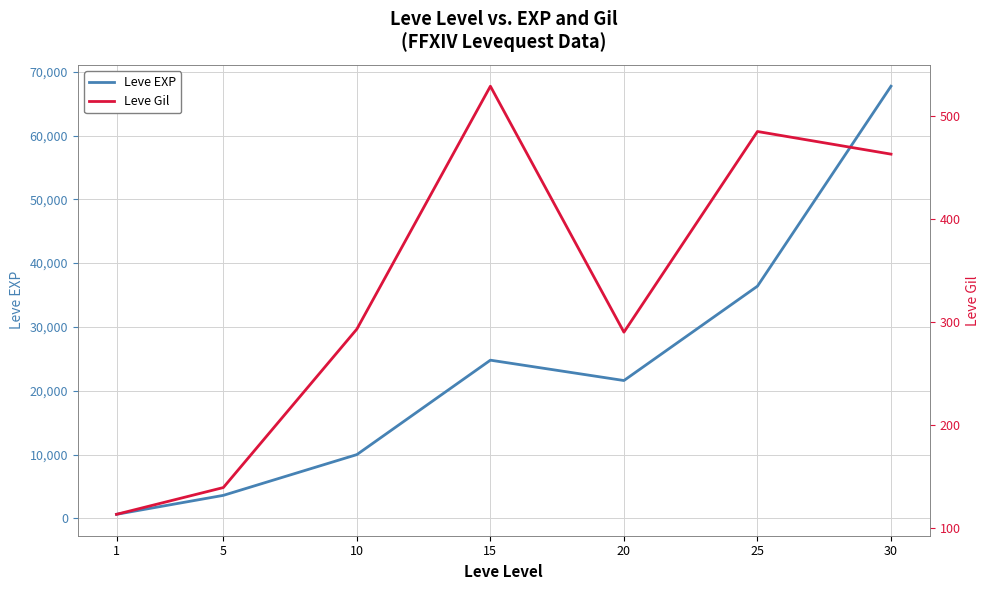

Which series has the widest spread of values?

Leve EXP